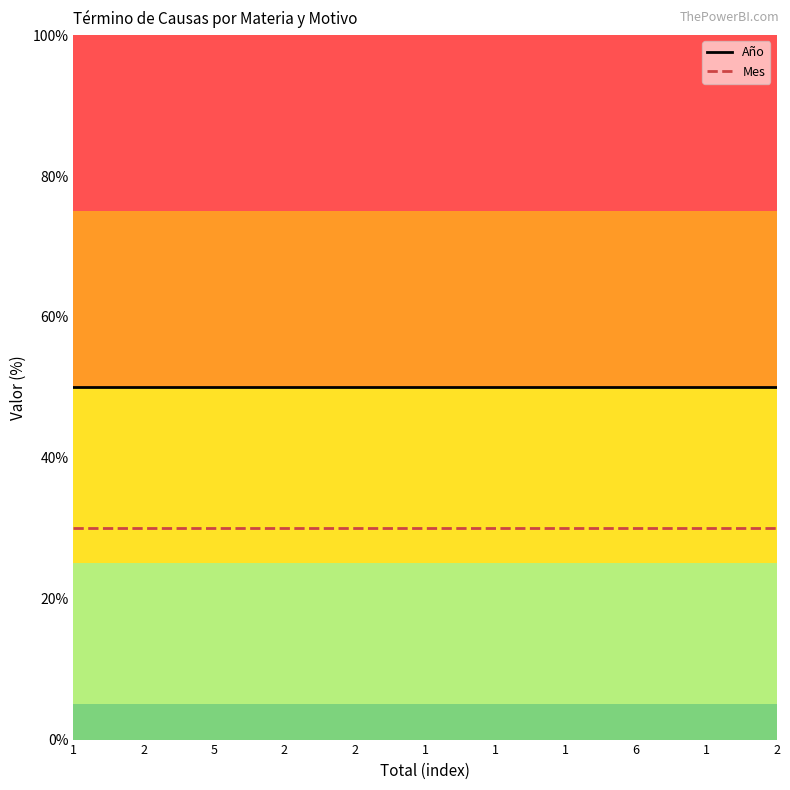

Rank the series by their maximum value, from highest to lowest.

Año, Mes